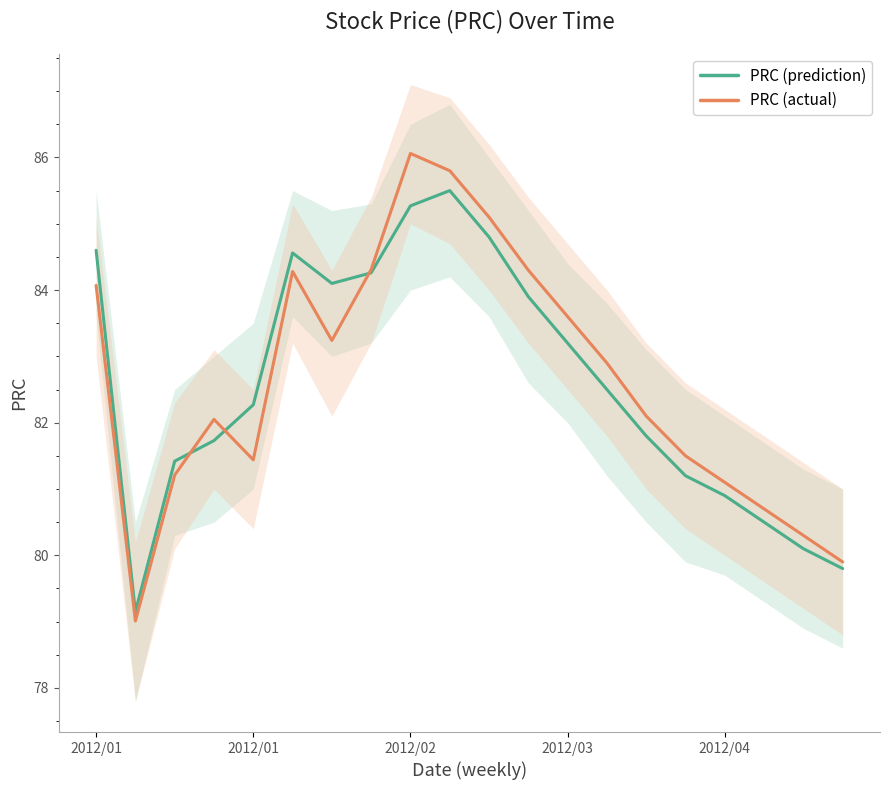

What is the difference between the highest and lowest values at 17?

0.2